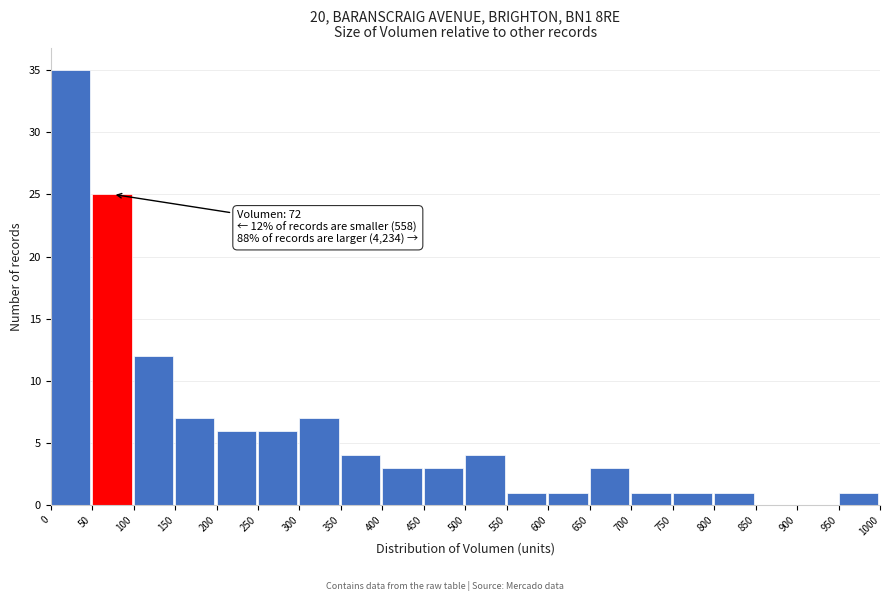

Which range on the x-axis has the tallest bar?

0 to 50